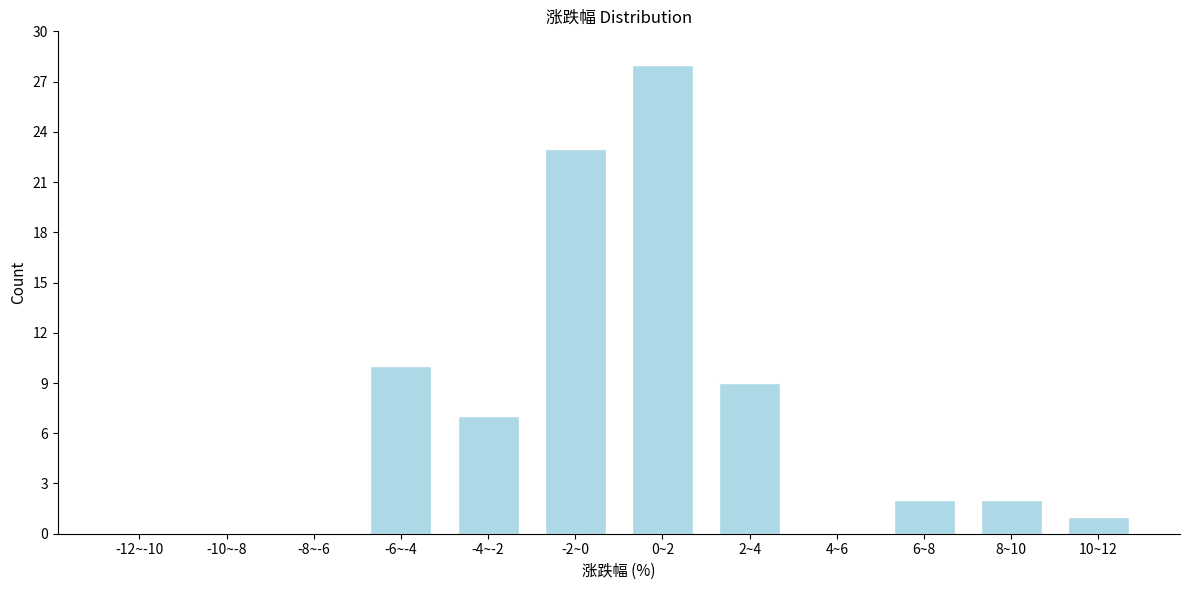

Reading right to left, what are all the values shown in this chart?

10~12=1	8~10=2	6~8=2	4~6=0	2~4=9	0~2=28	-2~0=23	-4~-2=7	-6~-4=10	-8~-6=0	-10~-8=0	-12~-10=0